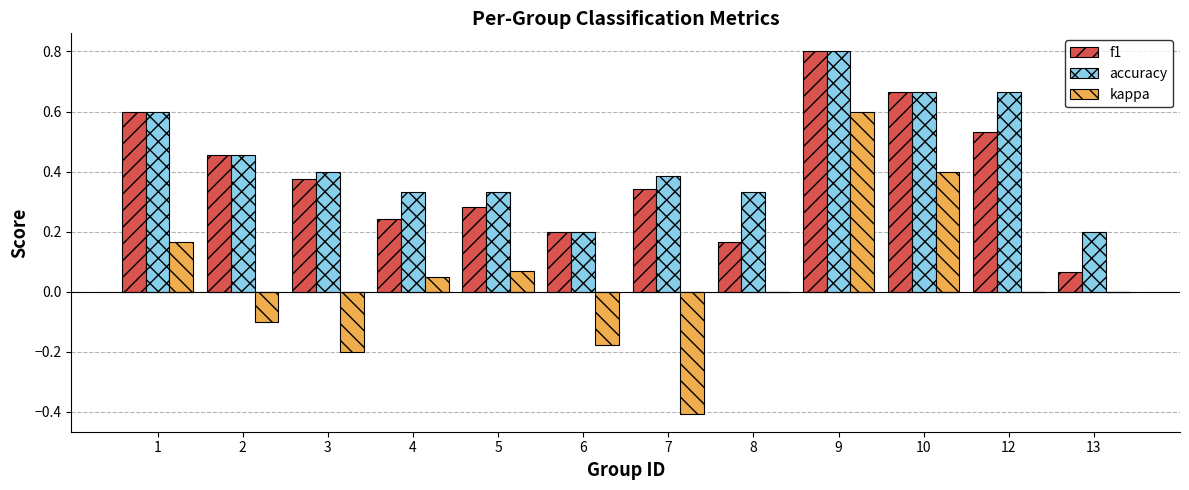

At which category does the chart reach its minimum across all series?

2